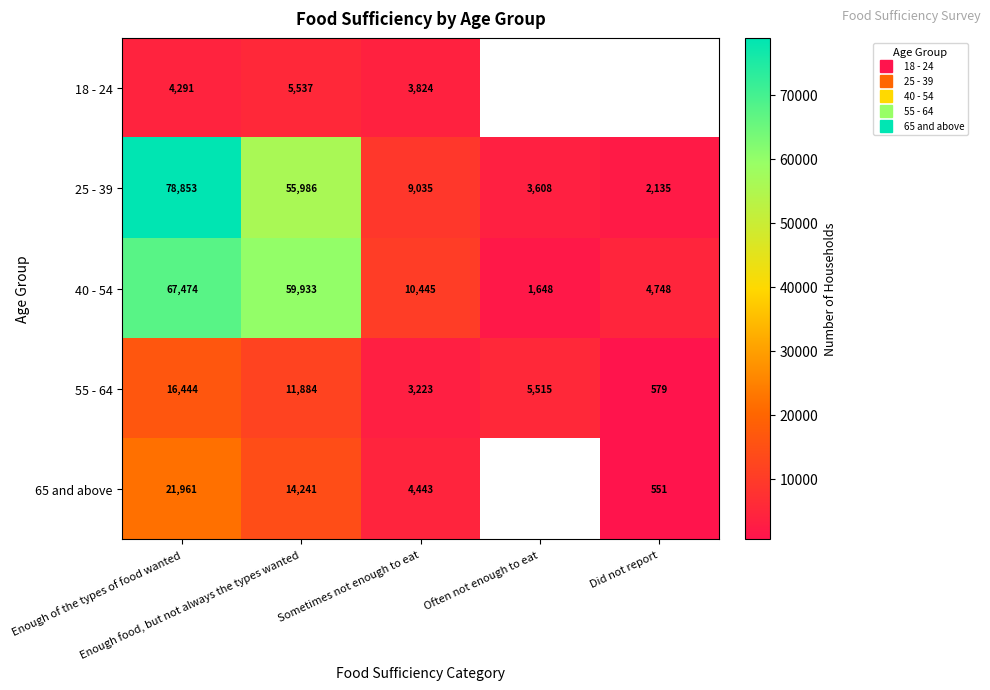

Which category has the highest value across all series?

Enough of the types of food wanted